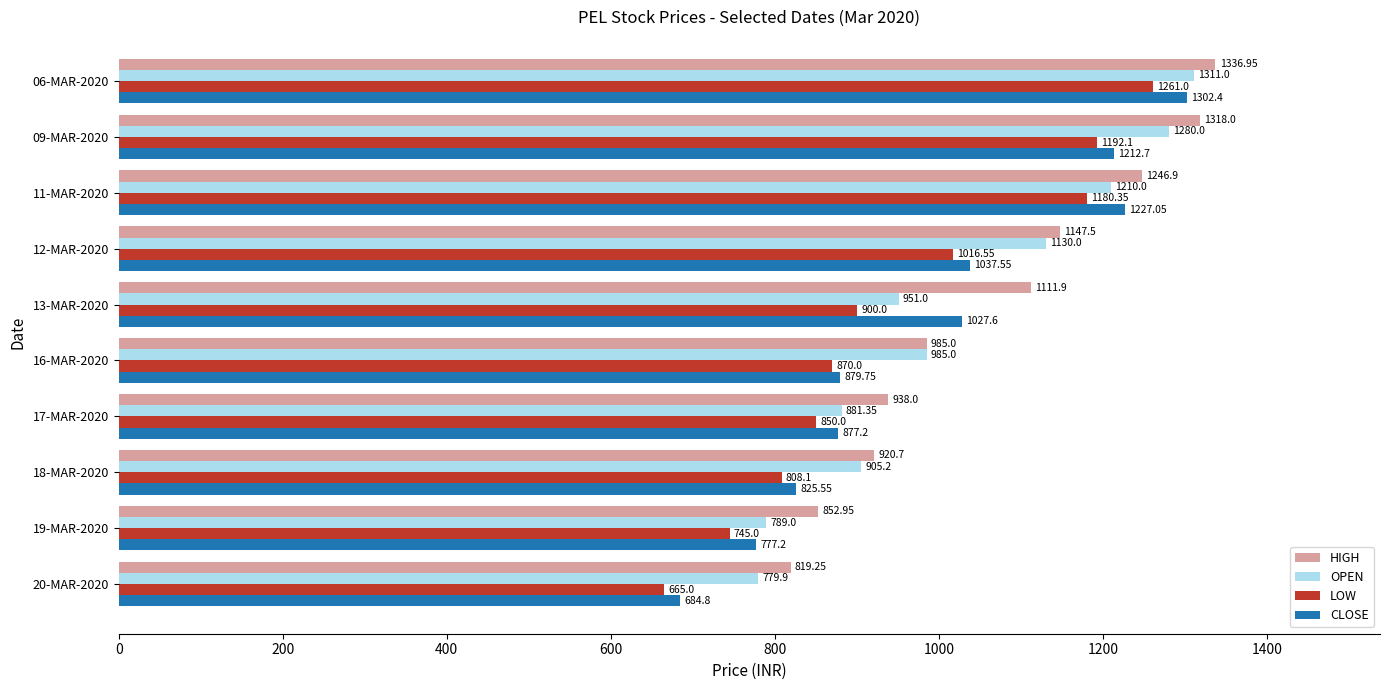

At which category is the sum across all series the highest?

06-MAR-2020